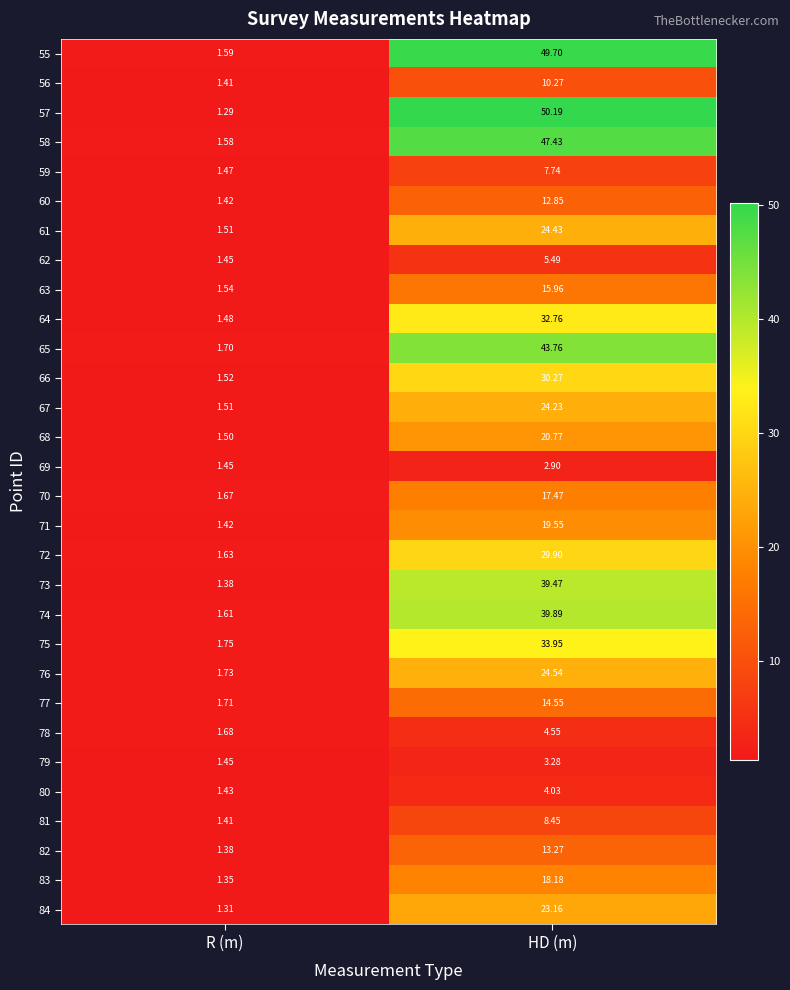

Where does the 59 series first go above 7?

HD (m)